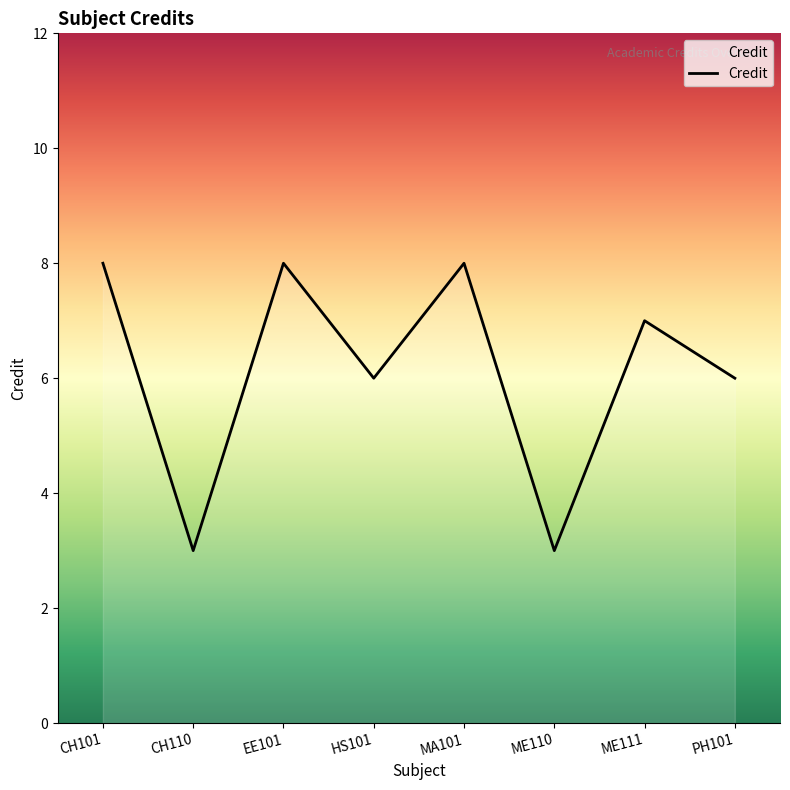

Reading left to right, list all the values displayed in this chart.

CH101=8	CH110=3	EE101=8	HS101=6	MA101=8	ME110=3	ME111=7	PH101=6